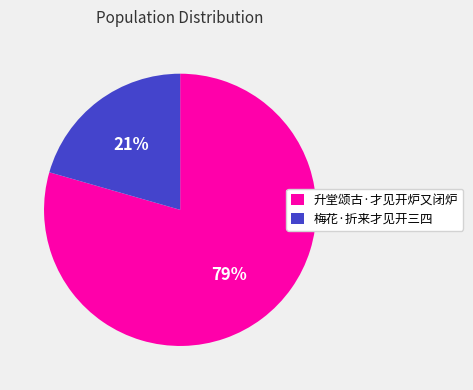

True or false: 升堂颂古·才见开炉又闭炉 accounts for 87% of the total.

False